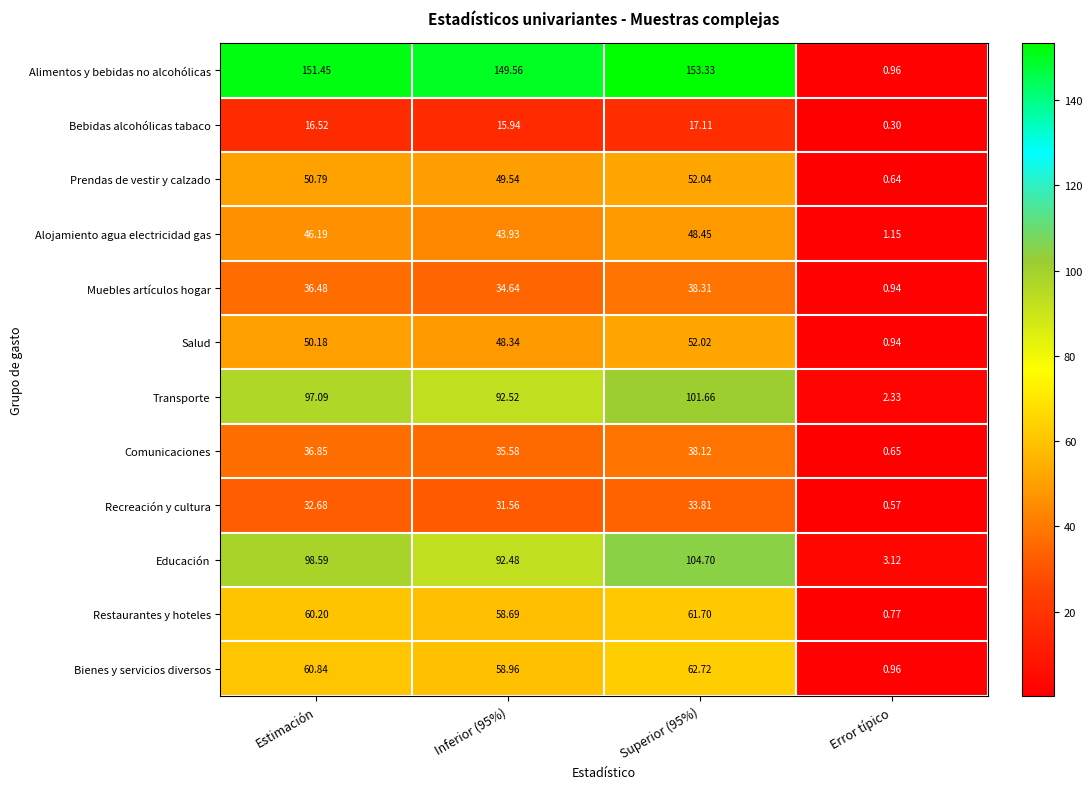

Rank the series by their maximum value, from highest to lowest.

Alimentos y bebidas no alcohólicas, Educación, Transporte, Bienes y servicios diversos, Restaurantes y hoteles, Prendas de vestir y calzado, Salud, Alojamiento agua electricidad gas, Muebles artículos hogar, Comunicaciones, Recreación y cultura, Bebidas alcohólicas tabaco